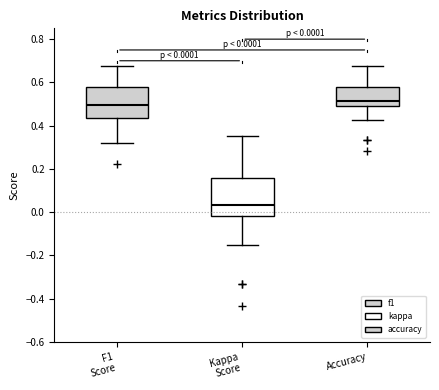

Which box has the lowest median line?

Kappa Score